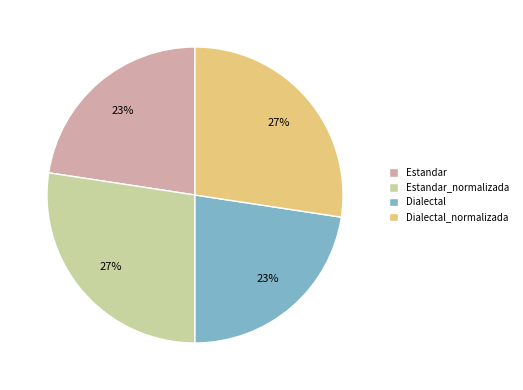

How many slices are in this pie chart?

4